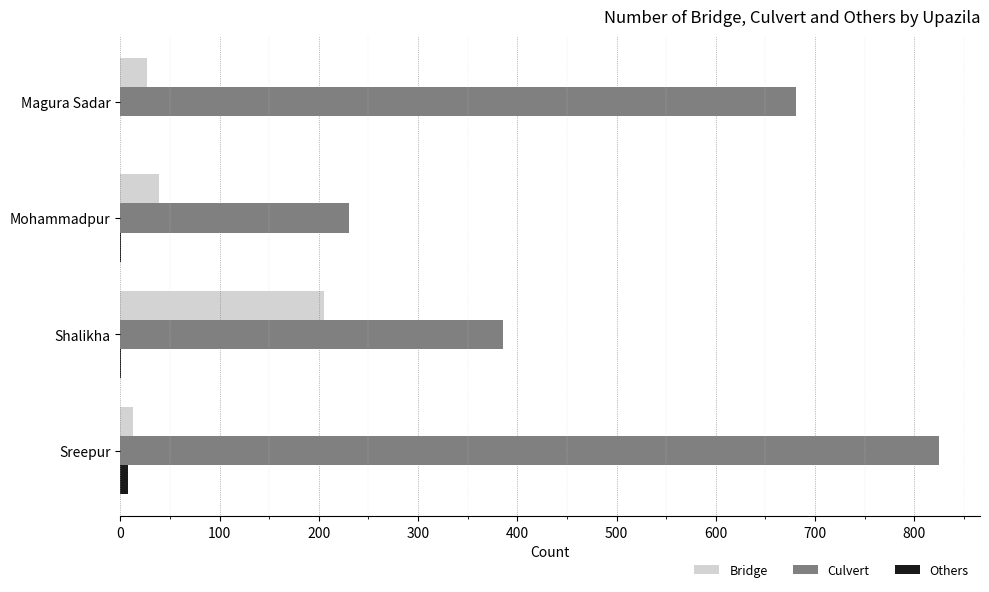

Which series changed the most between Mohammadpur and Shalikha?

Bridge